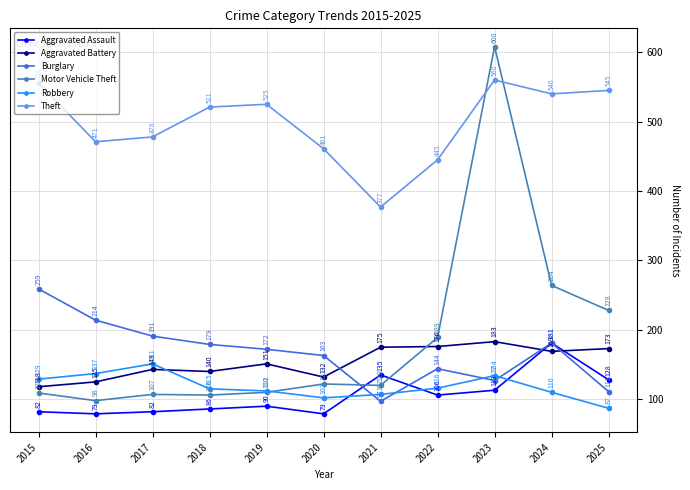

True or false: Theft and Burglary cross at least once.

False